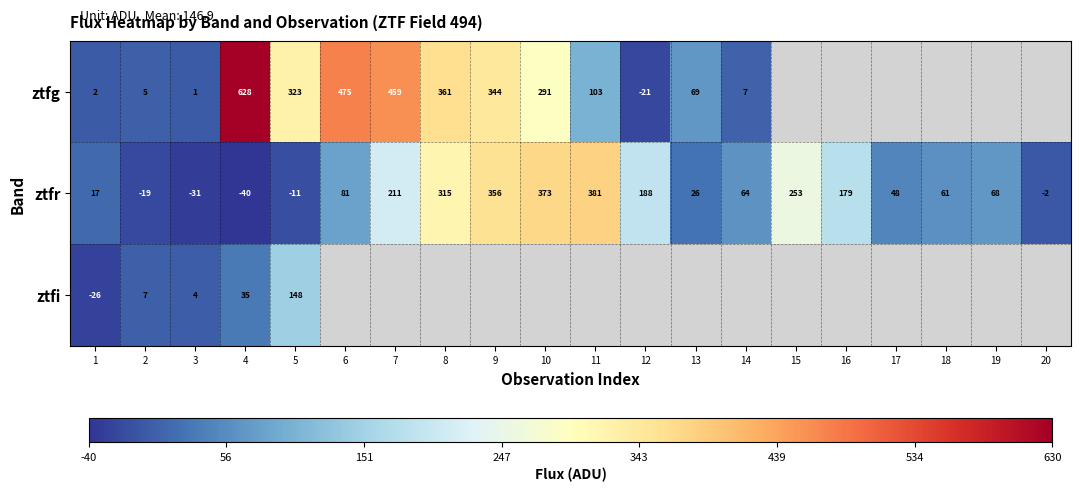

Which series changed the most between 2 and 3?

ztfr